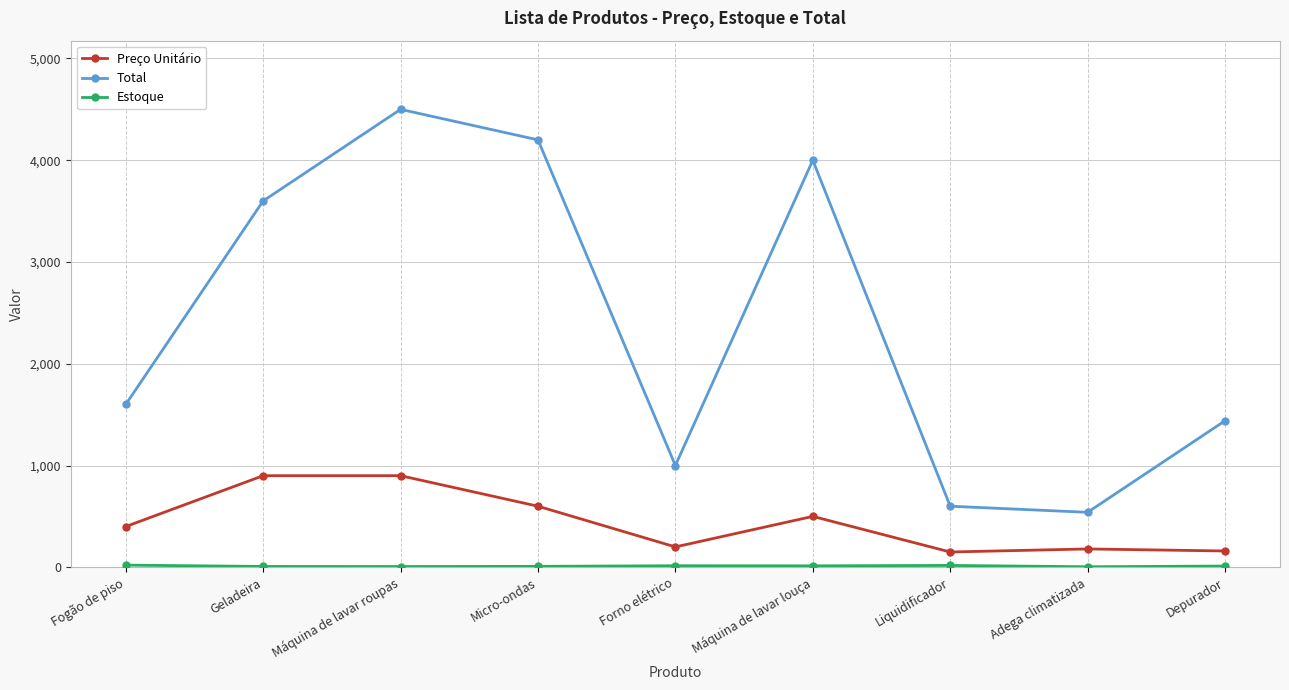

How many series are shown in this chart?

3